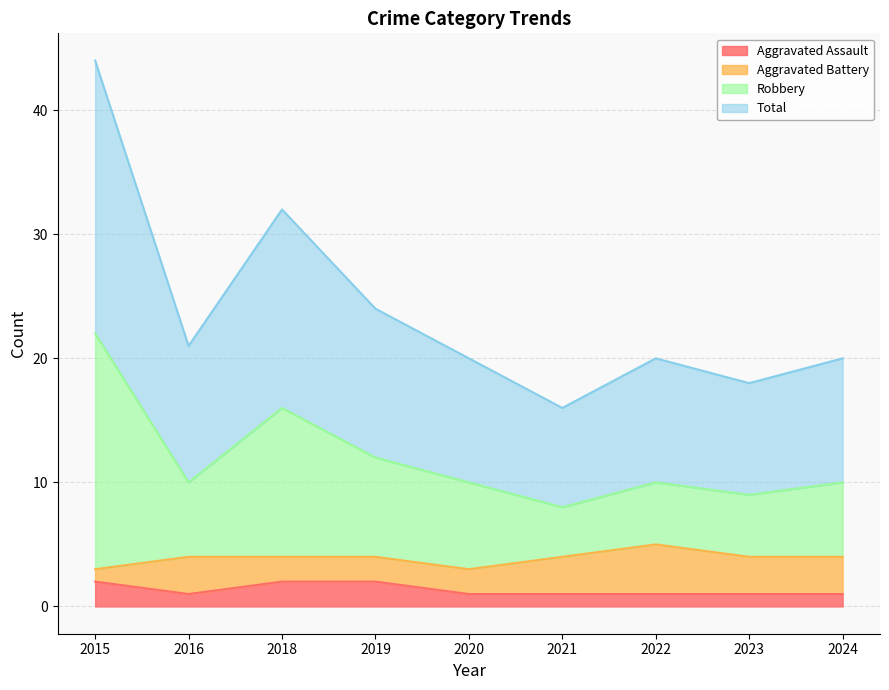

What is the greatest value displayed?

44